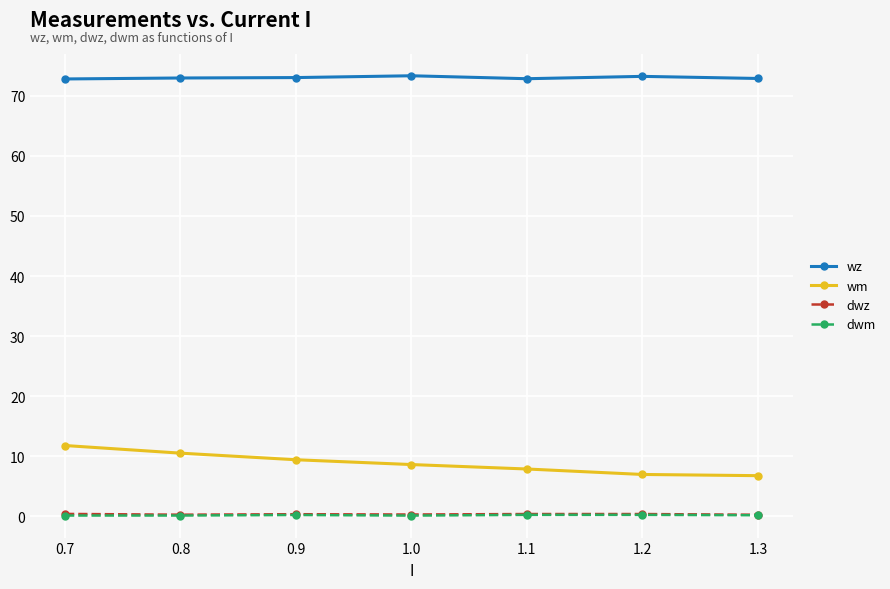

At how many categories does at least one series exceed 21?

7